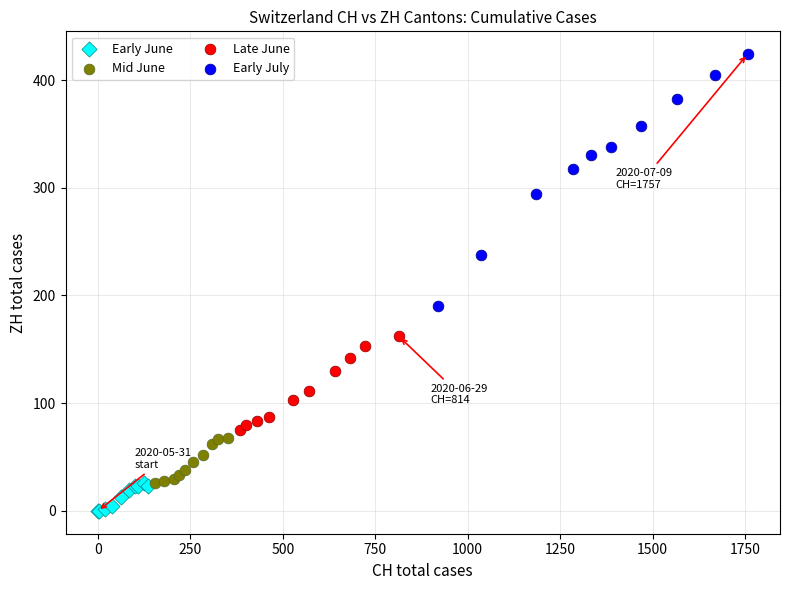

Which series reaches the minimum Y coordinate?

Early June